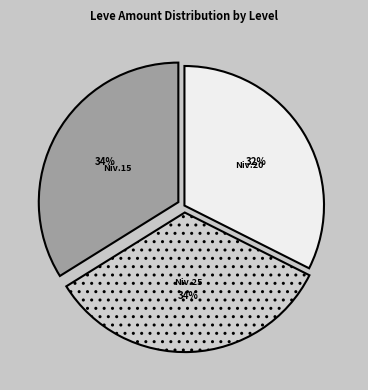

Count the number of slices in the pie.

3